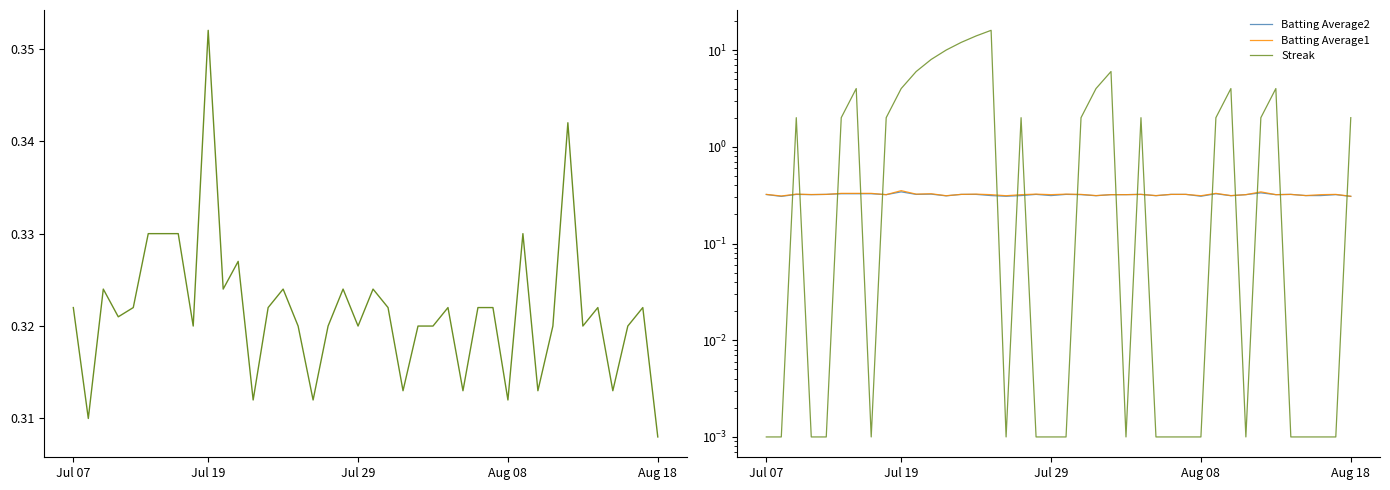

How many lines are shown in the chart?

3